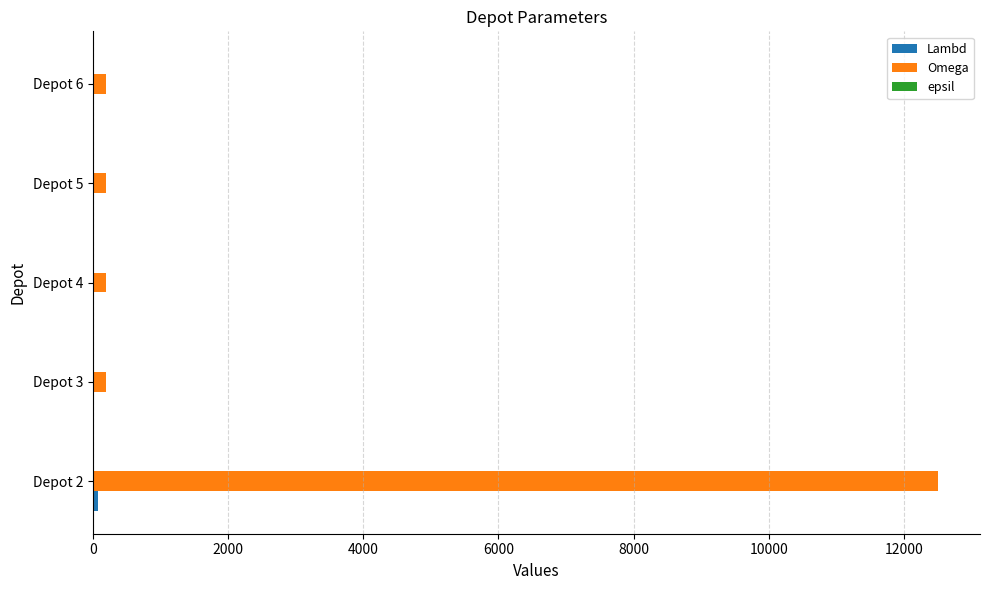

Which series has the widest spread of values?

Omega